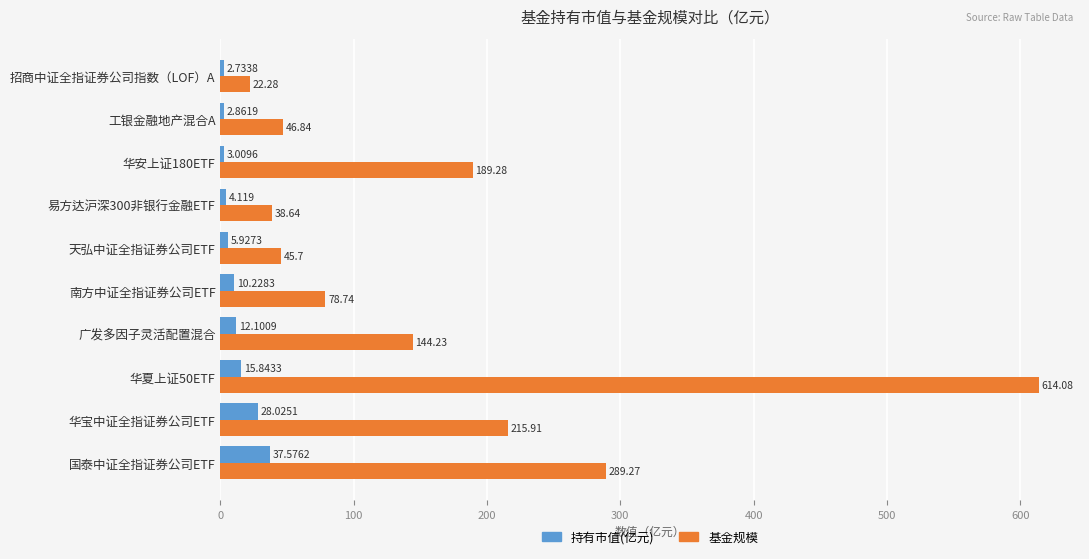

Between 华宝中证全指证券公司ETF and 华夏上证50ETF, which series saw the biggest shift?

基金规模